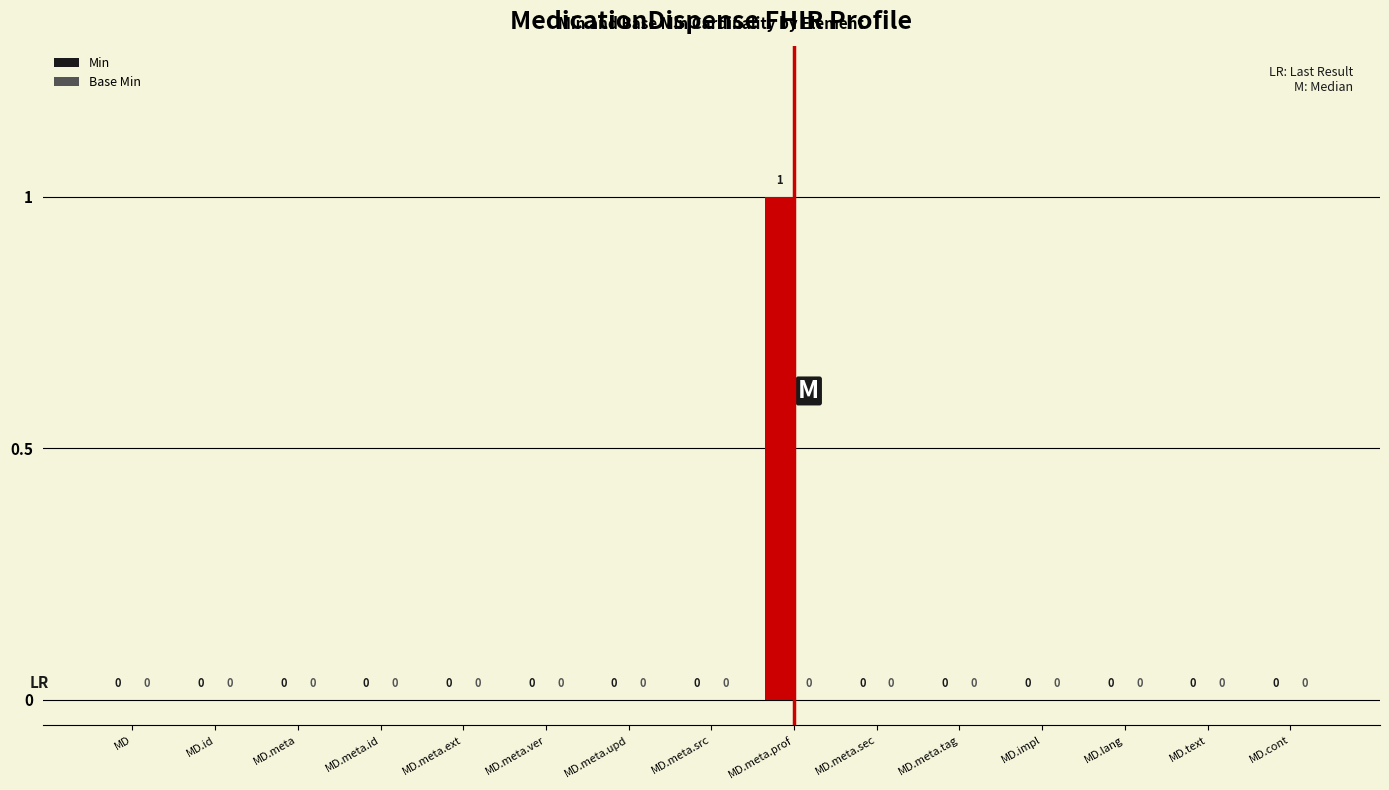

At which category does the chart reach its peak across all series?

MD.meta.prof